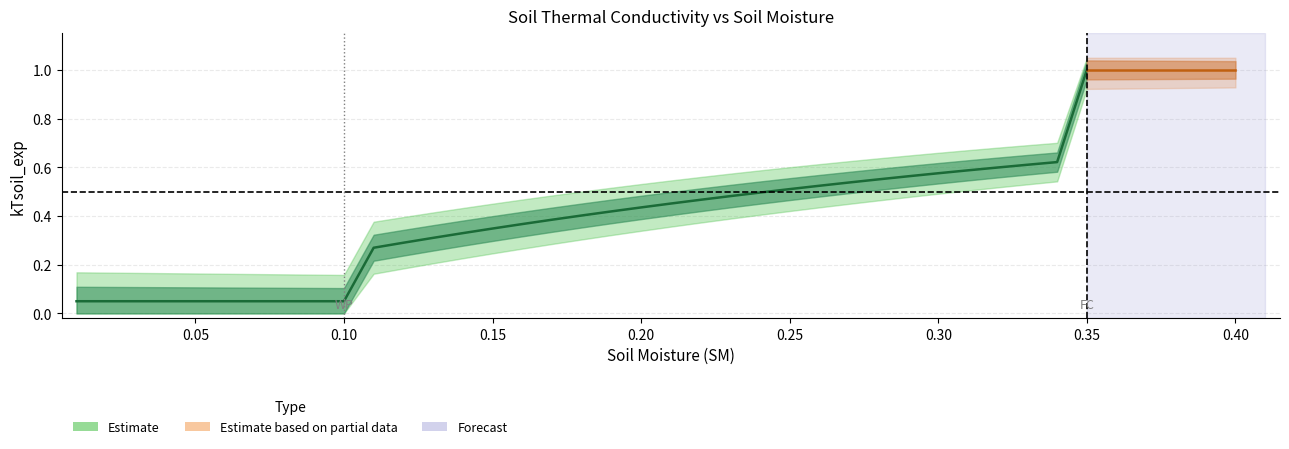

Between 32 and 21, which is larger?

32